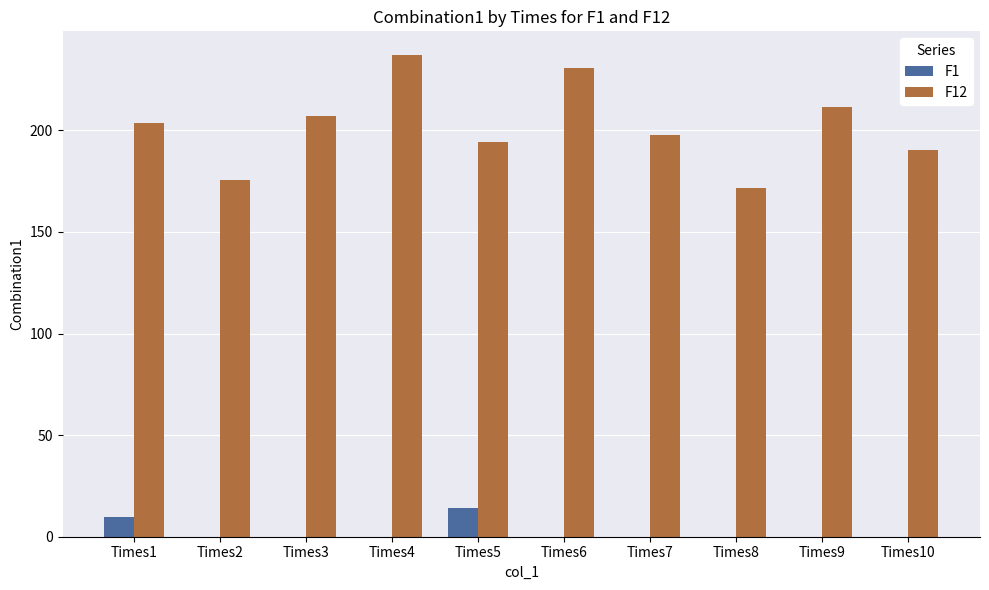

Which series has the largest total across all categories?

F12